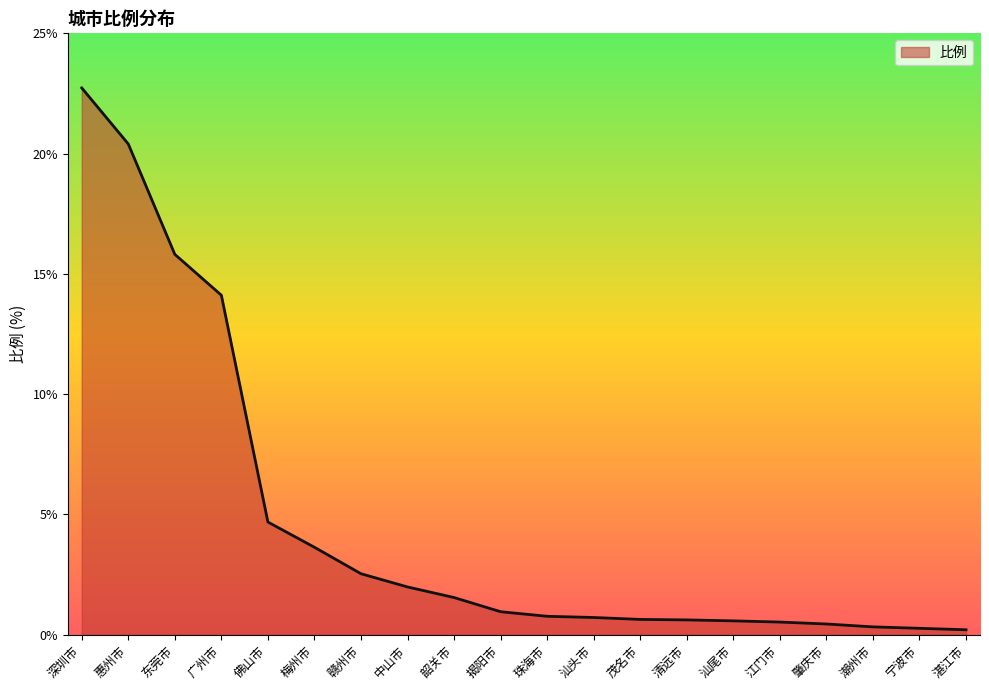

At which label is the value closest to 11?

广州市